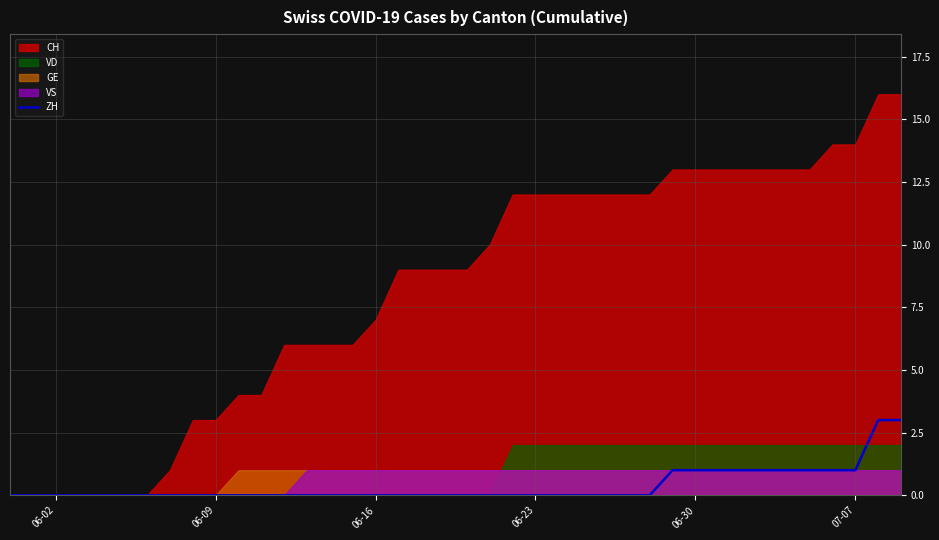

Is it true that ZH equals 2 at 06-23?

False